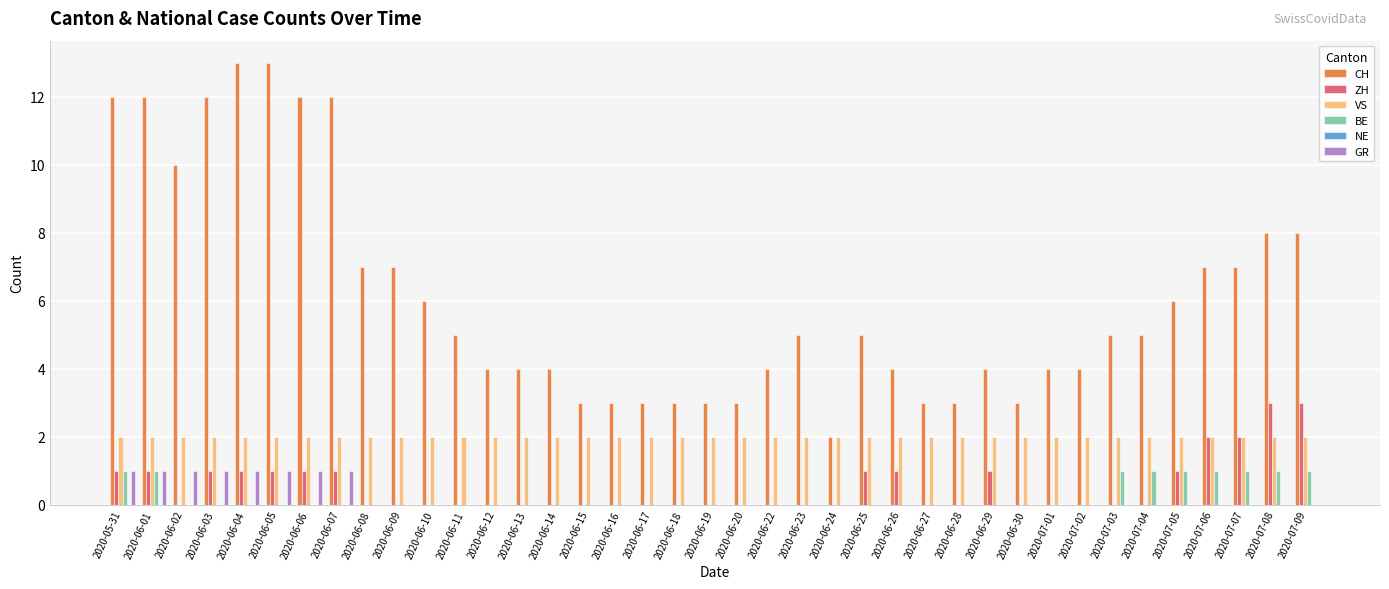

What is the total value across all series at 2020-06-26?

7